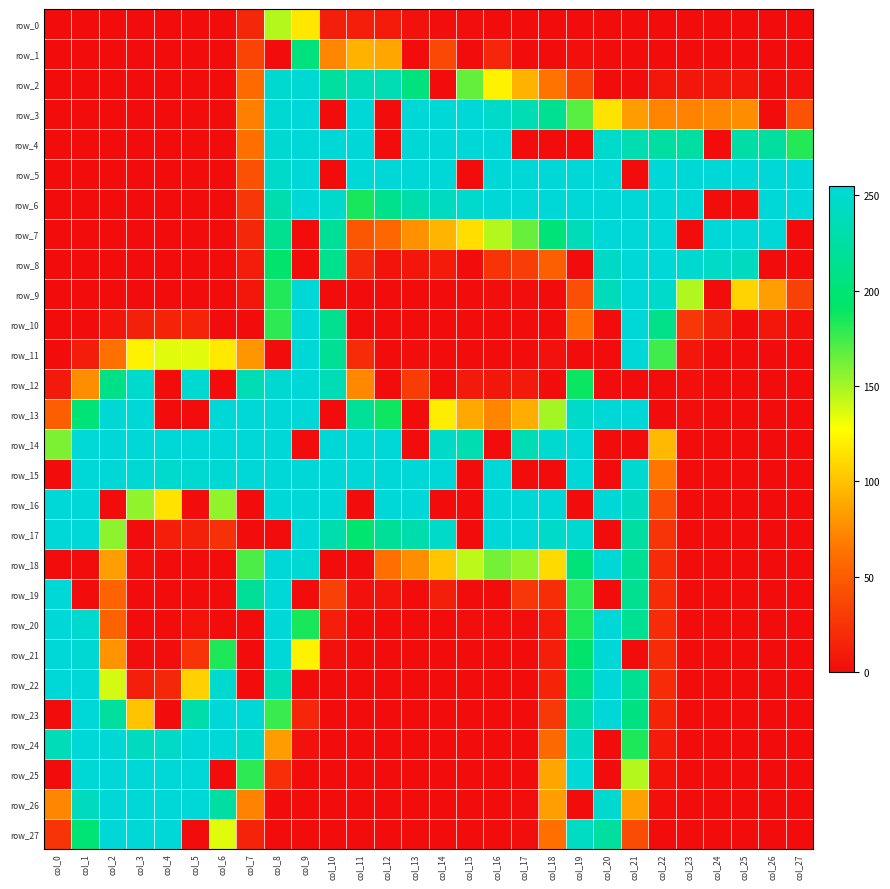

List the labels in order of row_11 value, largest first.

col_9, col_21, col_10, col_22, col_4, col_5, col_3, col_6, col_7, col_2, col_11, col_1, col_23, col_18, col_13, col_0, col_8, col_12, col_14, col_15, col_16, col_17, col_19, col_20, col_24, col_25, col_26, col_27